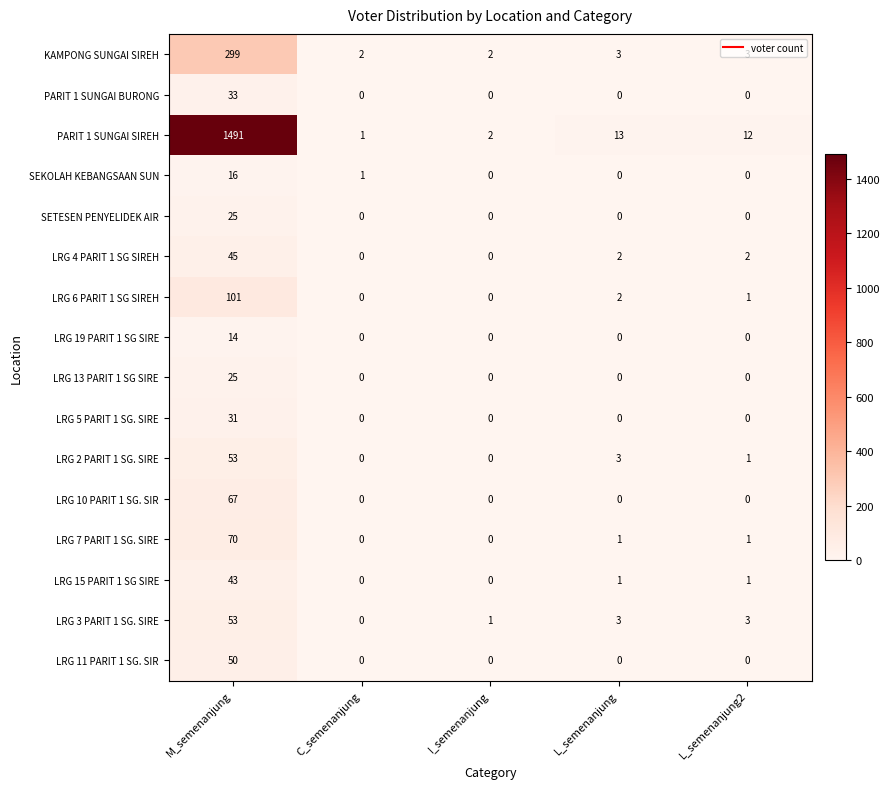

What is the average value of the SETESEN PENYELIDEK AIR series?

5